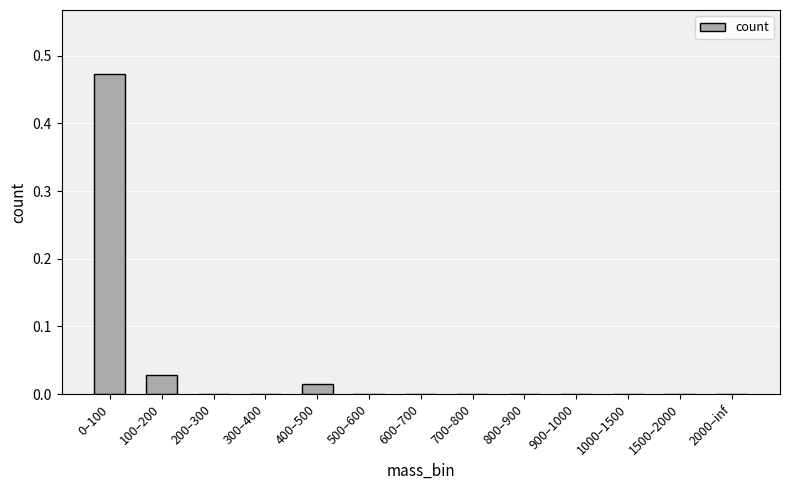

Between 1500–2000 and 400–500, which is larger?

400–500